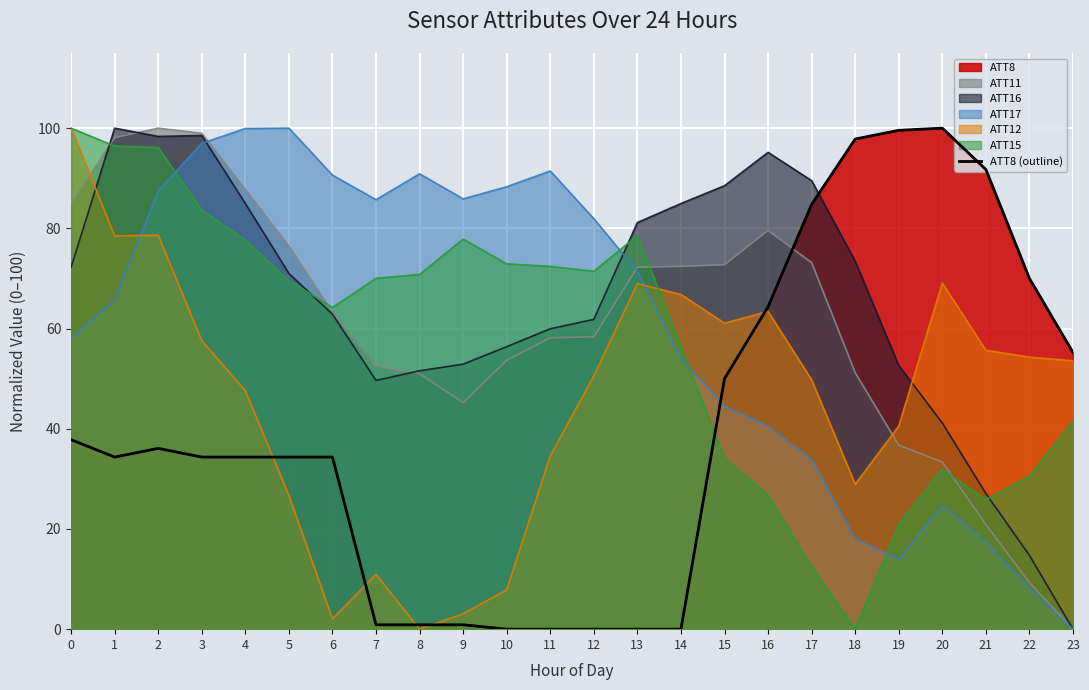

What is the difference between the maximum and minimum values?

100.0